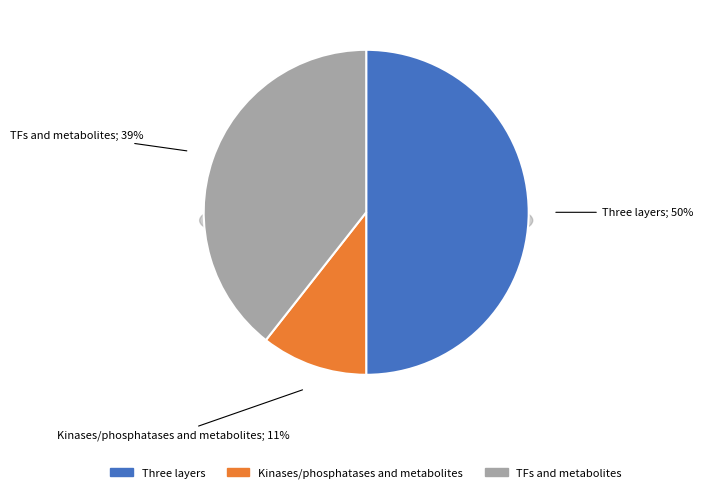

Is there a majority slice in this chart?

No